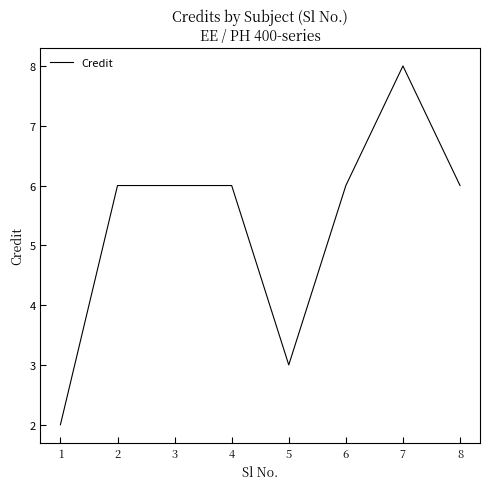

Approximately how many times larger is the value at 8 compared to 1?

3.0